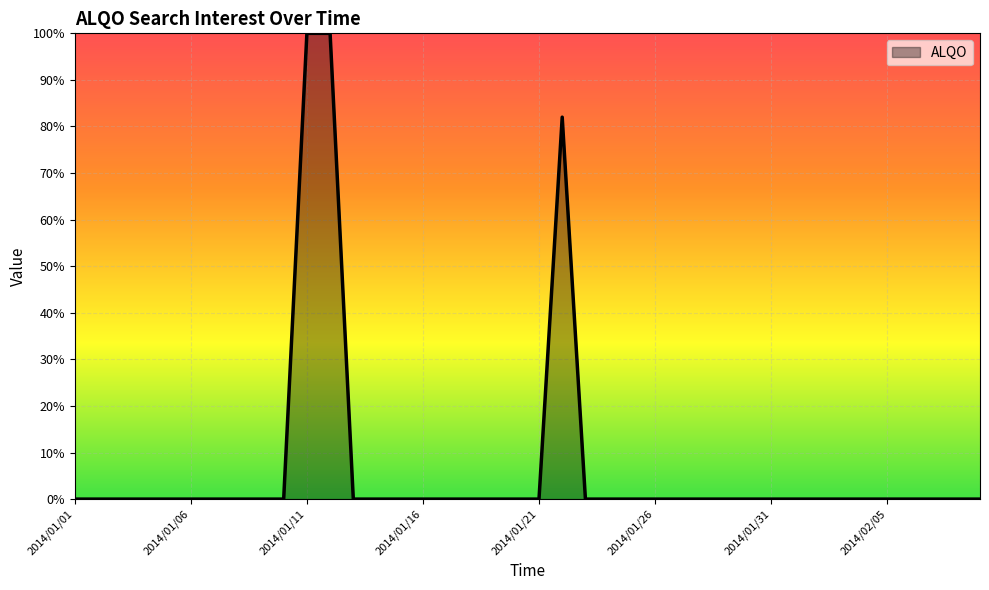

What is the maximum value shown in the chart?

100